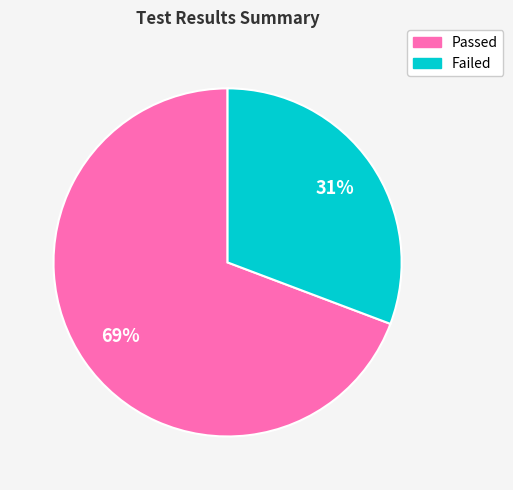

The Failed slice represents 31% of the pie. True or false?

True